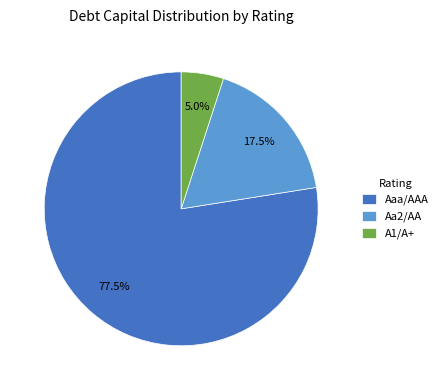

What percentage is the A1/A+ slice, to the nearest percent?

5%